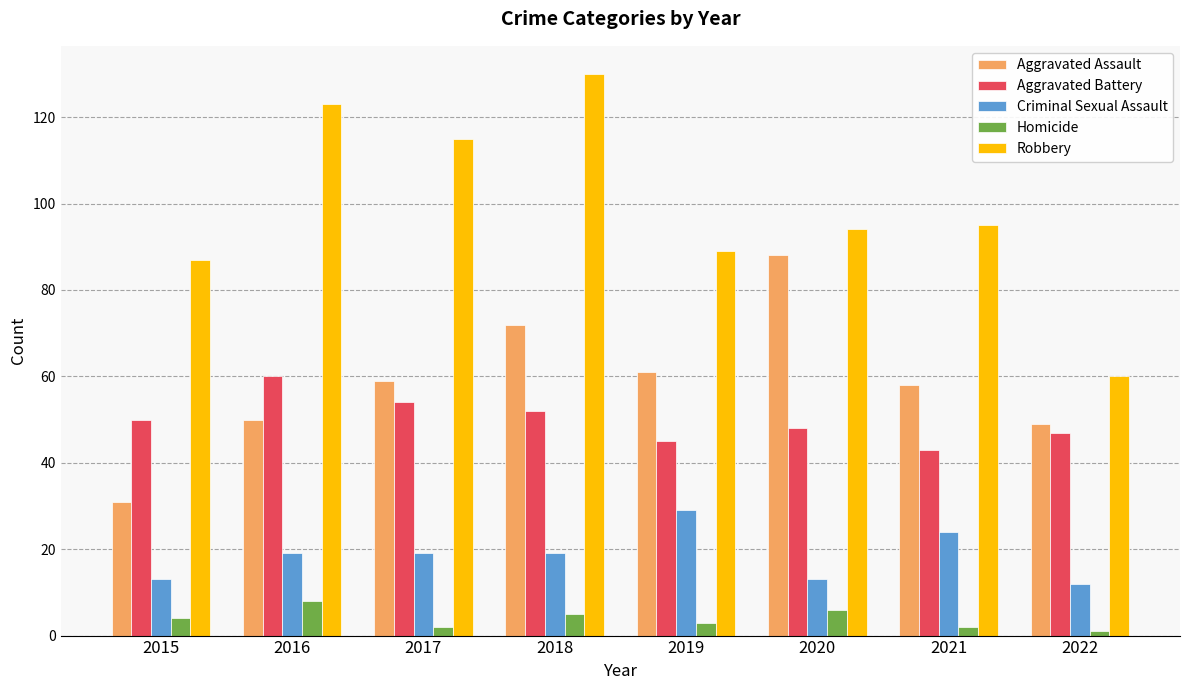

What is the approximate value of Aggravated Battery at 2018?

52